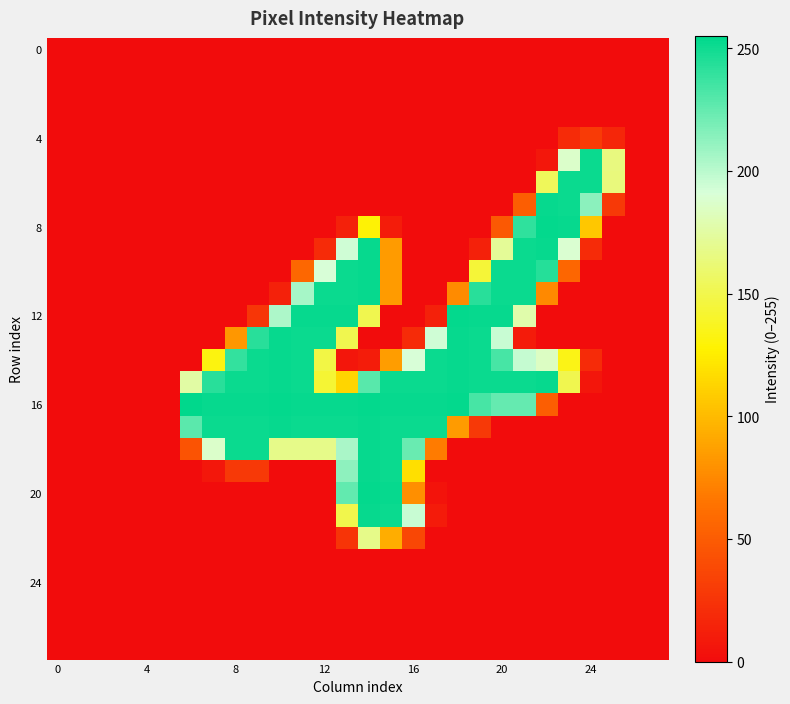

How many distinct data groups are displayed?

28